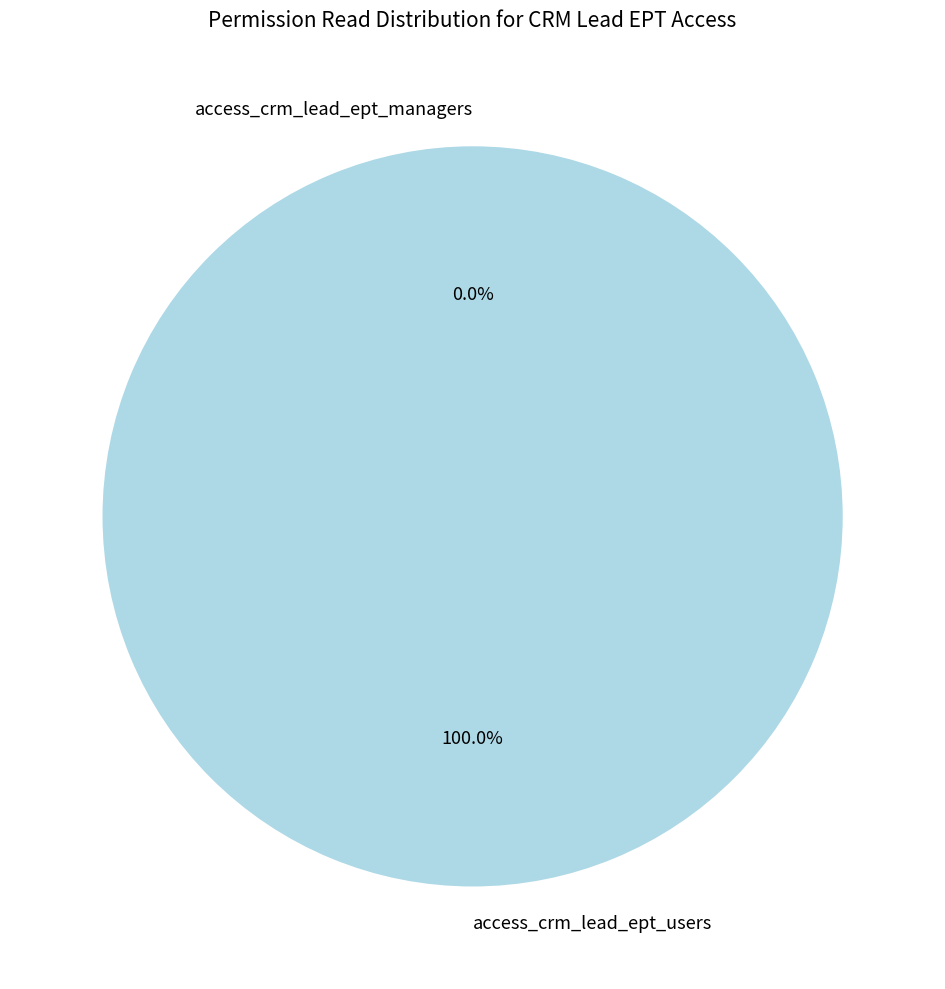

To the nearest percent, what is the difference between the access_crm_lead_ept_users and access_crm_lead_ept_managers slice percentages?

100%